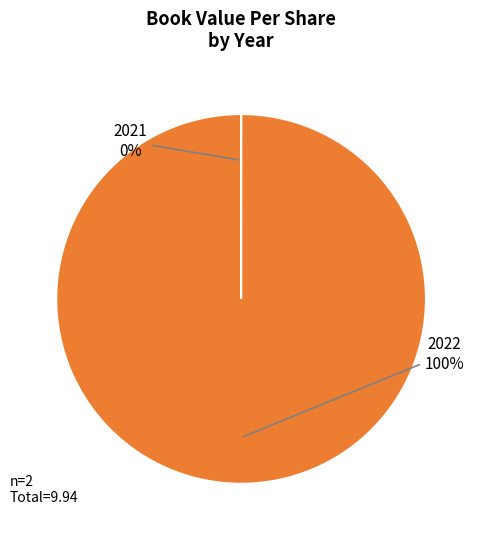

Does any single category account for the majority?

Yes